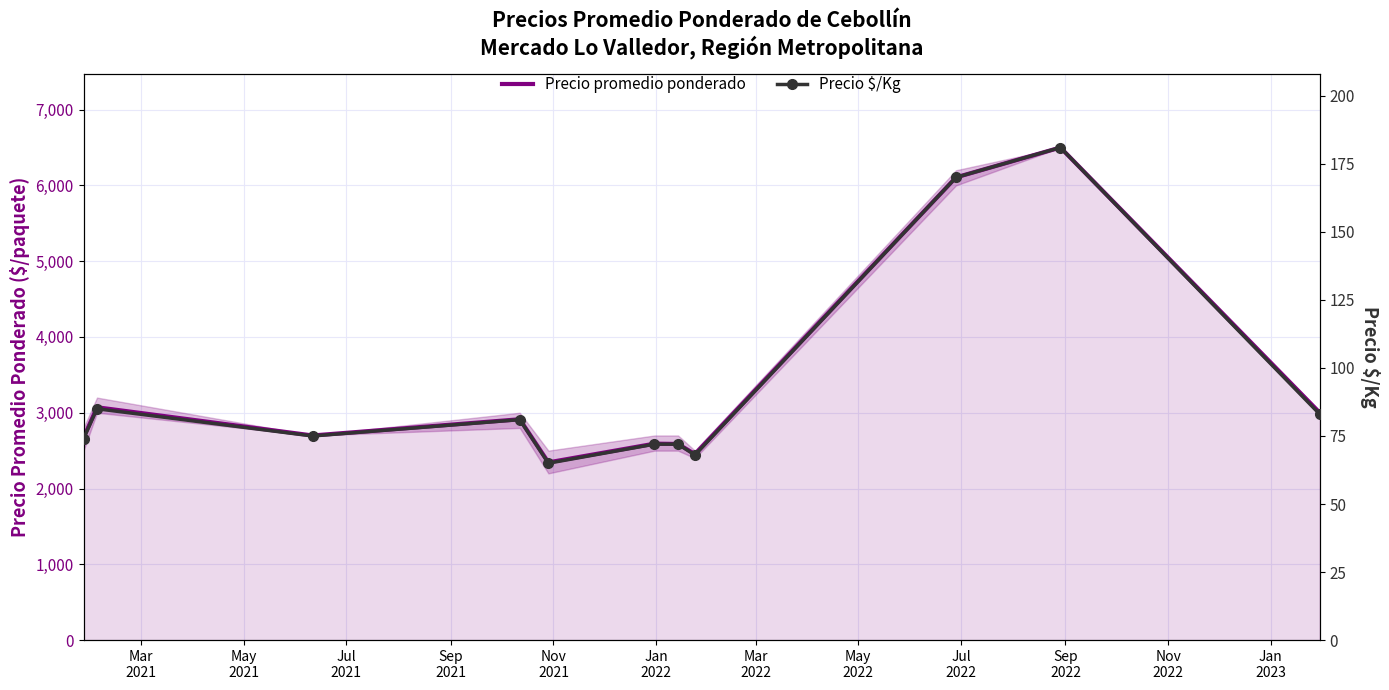

Reading right to left, list all the values displayed in this chart.

Precio promedio ponderado: 3000	6500	6106	2454	2588	2592	2345	2914	2700	3072	2671
Precio $/Kg: 83	181	170	68	72	72	65	81	75	85	74